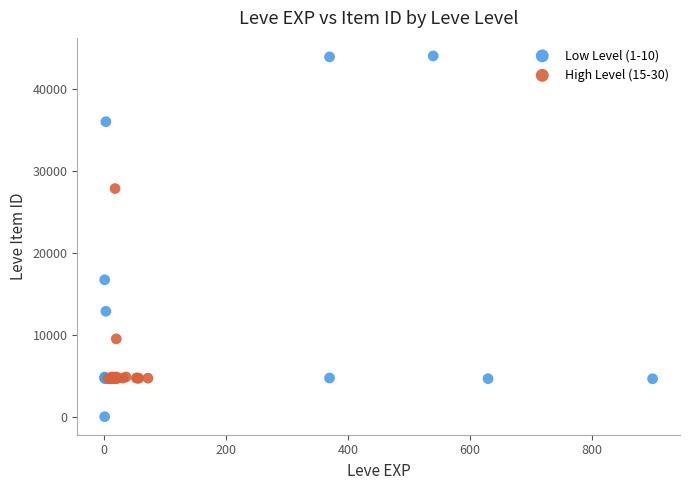

Which series has the widest spread of Y values?

Low Level (1-10)